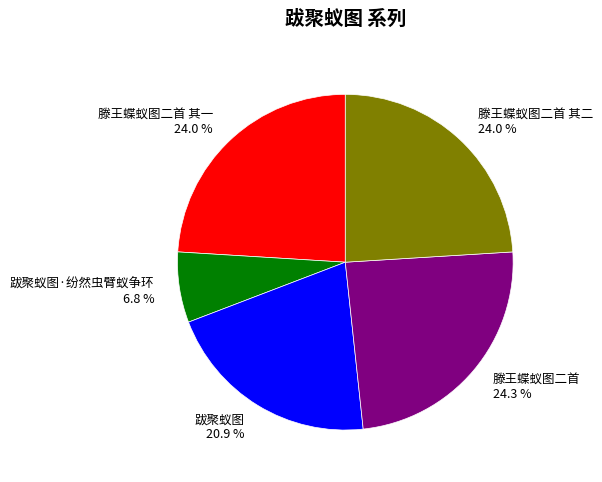

Combined, what portion of the pie is 滕王蝶蚁图二首 其二 24.0 % and 滕王蝶蚁图二首 其一 24.0 %?

48.0%